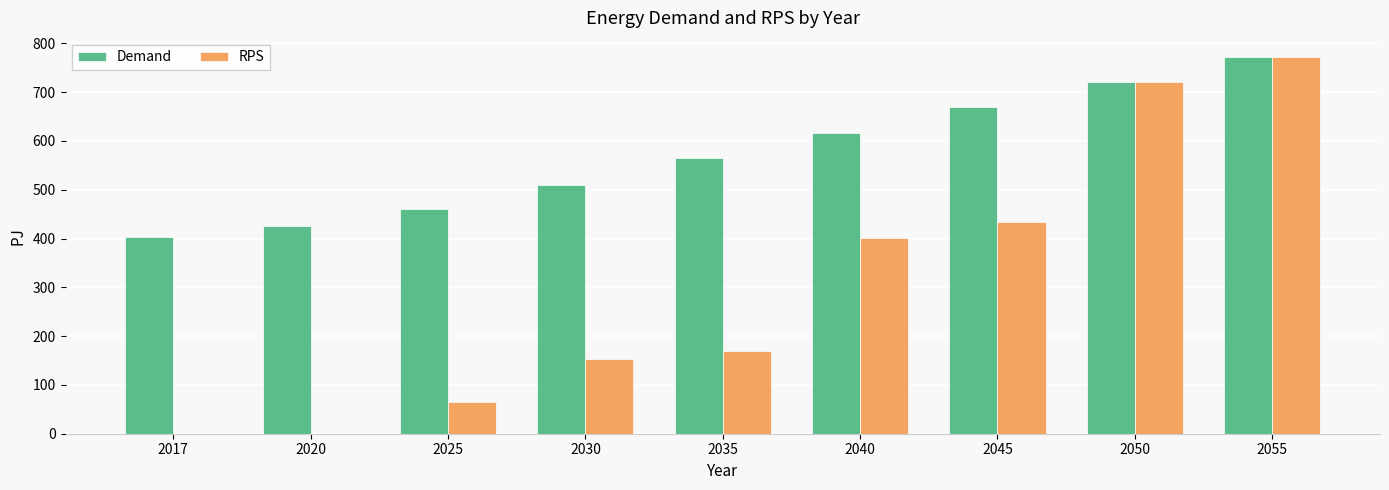

What value does the RPS series have at 2030?

152.9